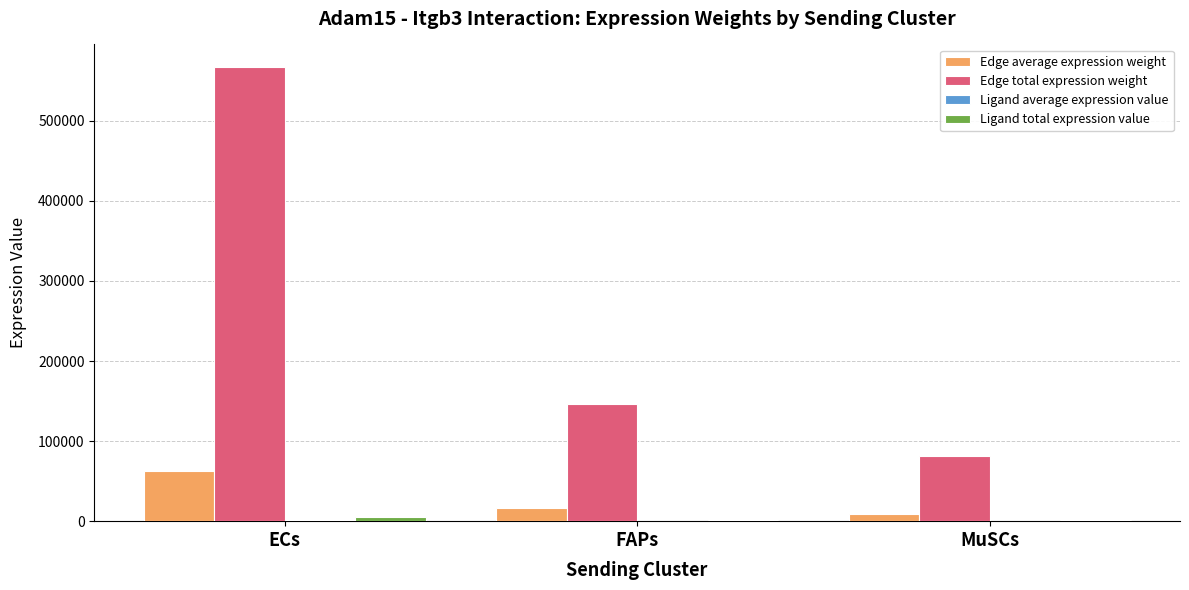

Does the chart contain stacked bars?

No